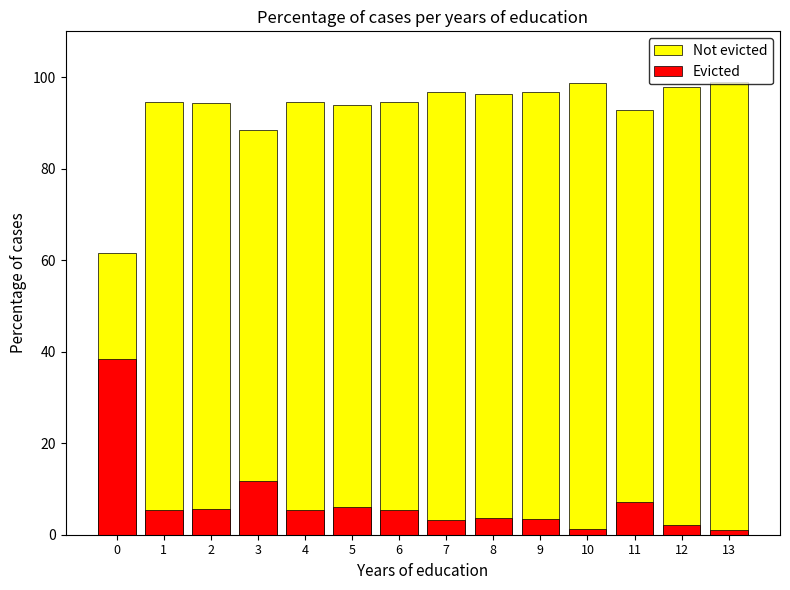

Between 1 and 5, which series saw the biggest shift?

Evicted